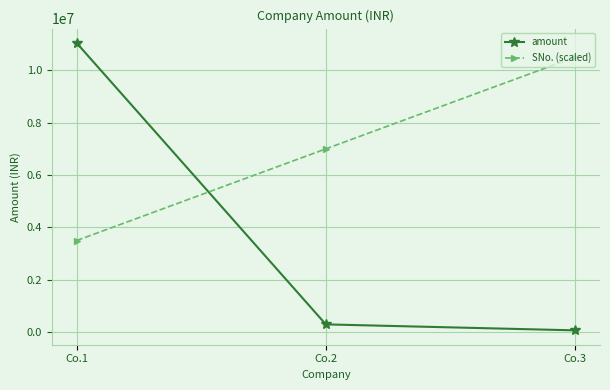

Count the number of data series in this chart.

2